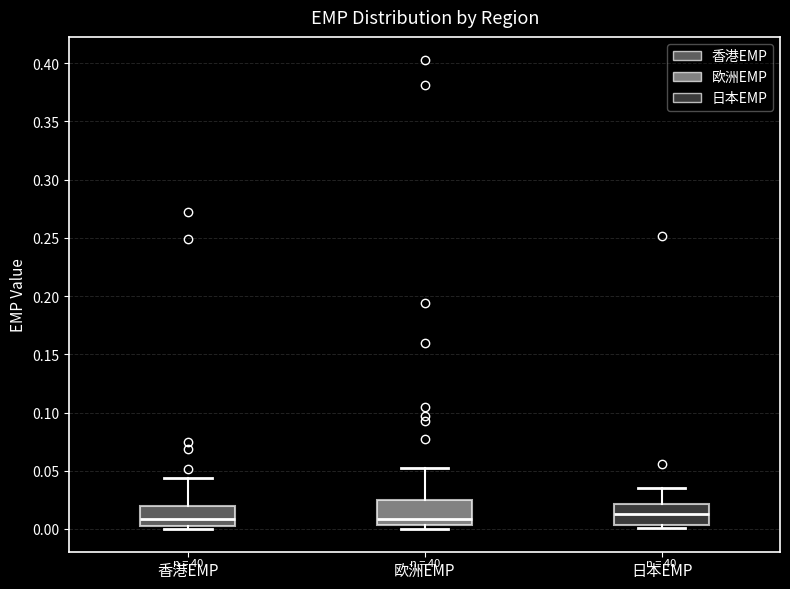

Reading left to right, read every box against the y-axis: the position of its median line, the range the box covers, and the ends of its whiskers. The values are not printed on the chart, so give them approximately, as read against the axis.

香港EMP: median 0.010, box 0.005 to 0.020, whiskers 0.000 to 0.045
欧洲EMP: median 0.010, box 0.005 to 0.025, whiskers 0.000 to 0.055
日本EMP: median 0.015, box 0.005 to 0.020, whiskers 0.000 to 0.035